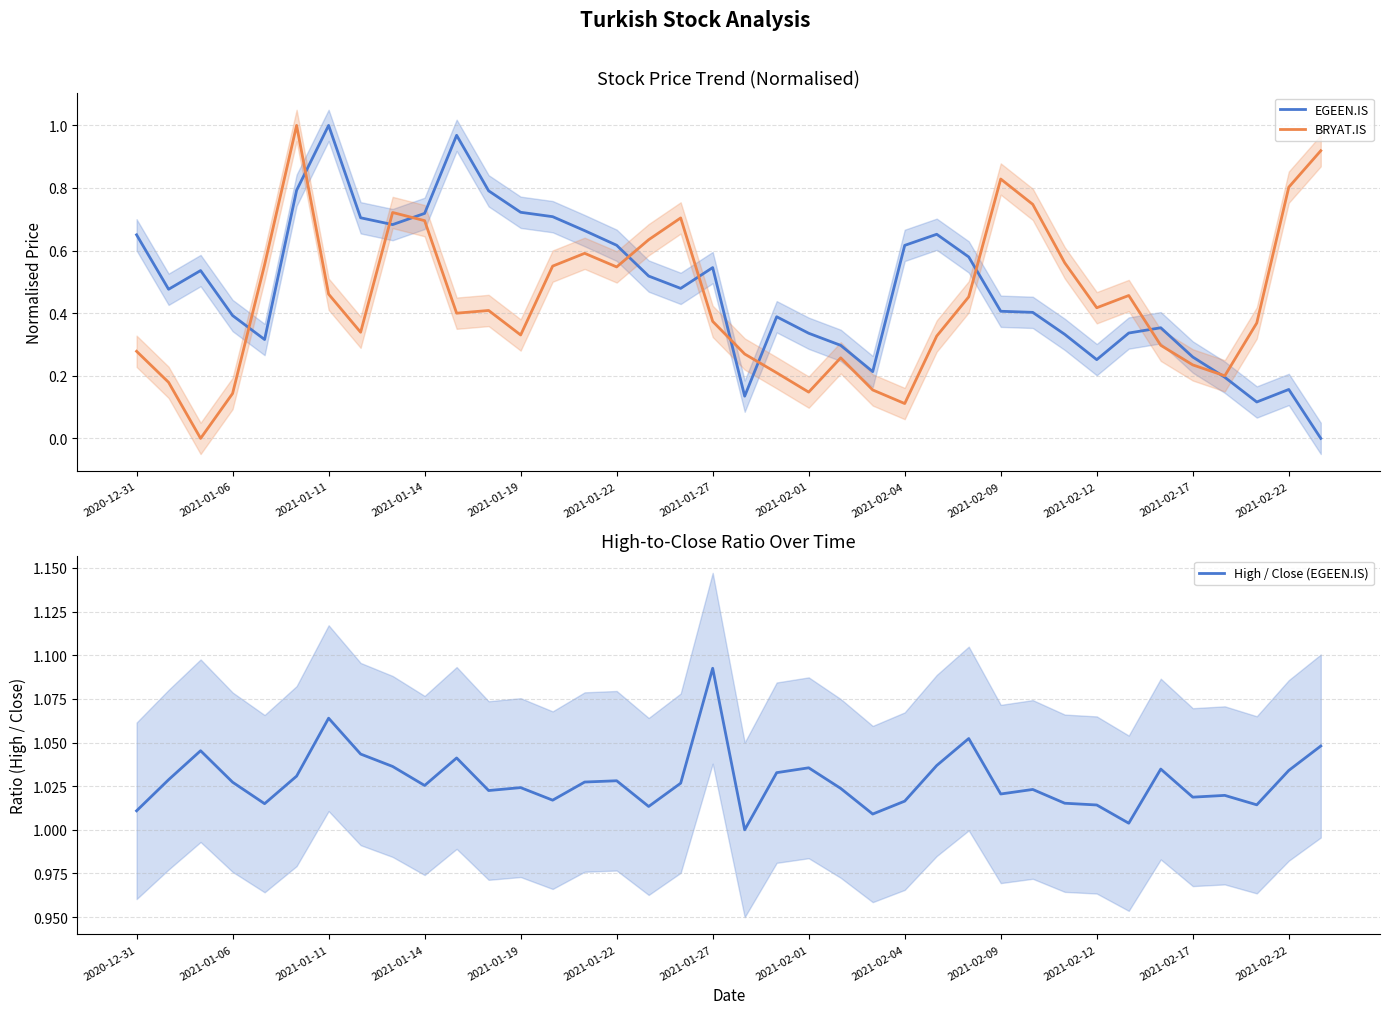

The EGEEN.IS series shows 1.0 at 2021-01-11. True or false?

True